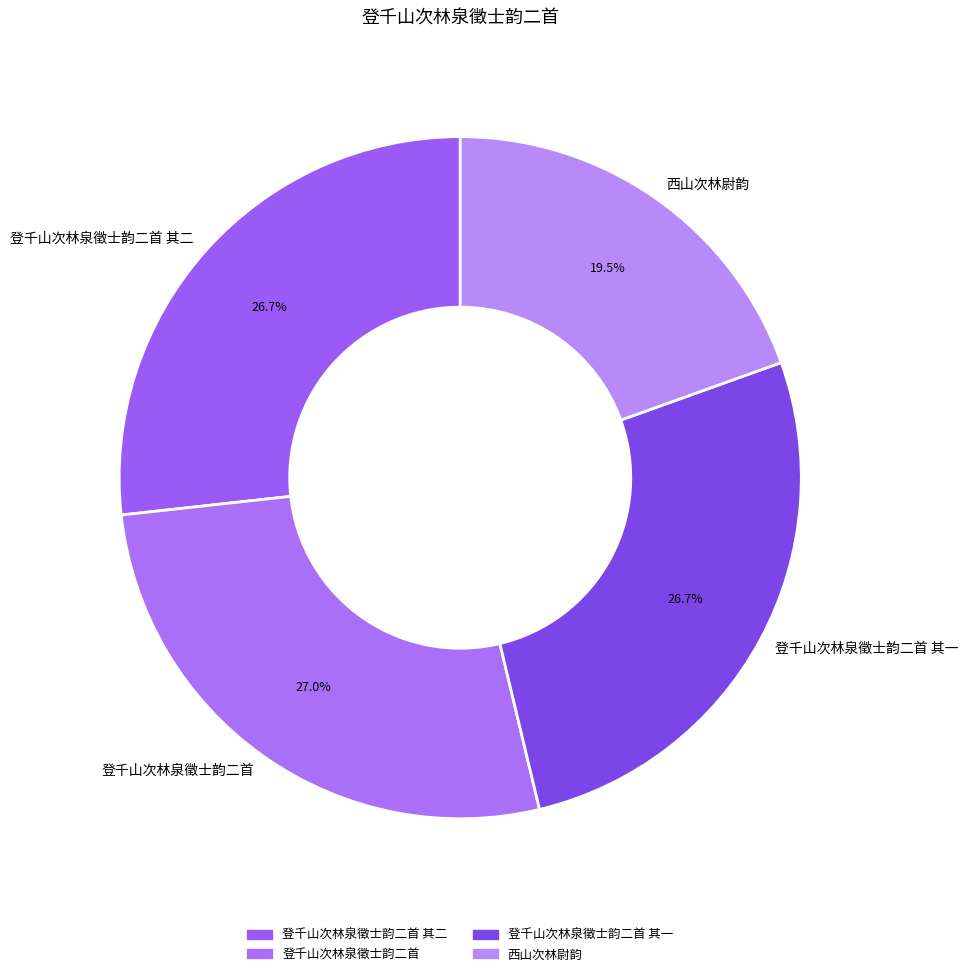

Combined, do 登千山次林泉徵士韵二首 其一 and 登千山次林泉徵士韵二首 其二 account for over 50%?

Yes